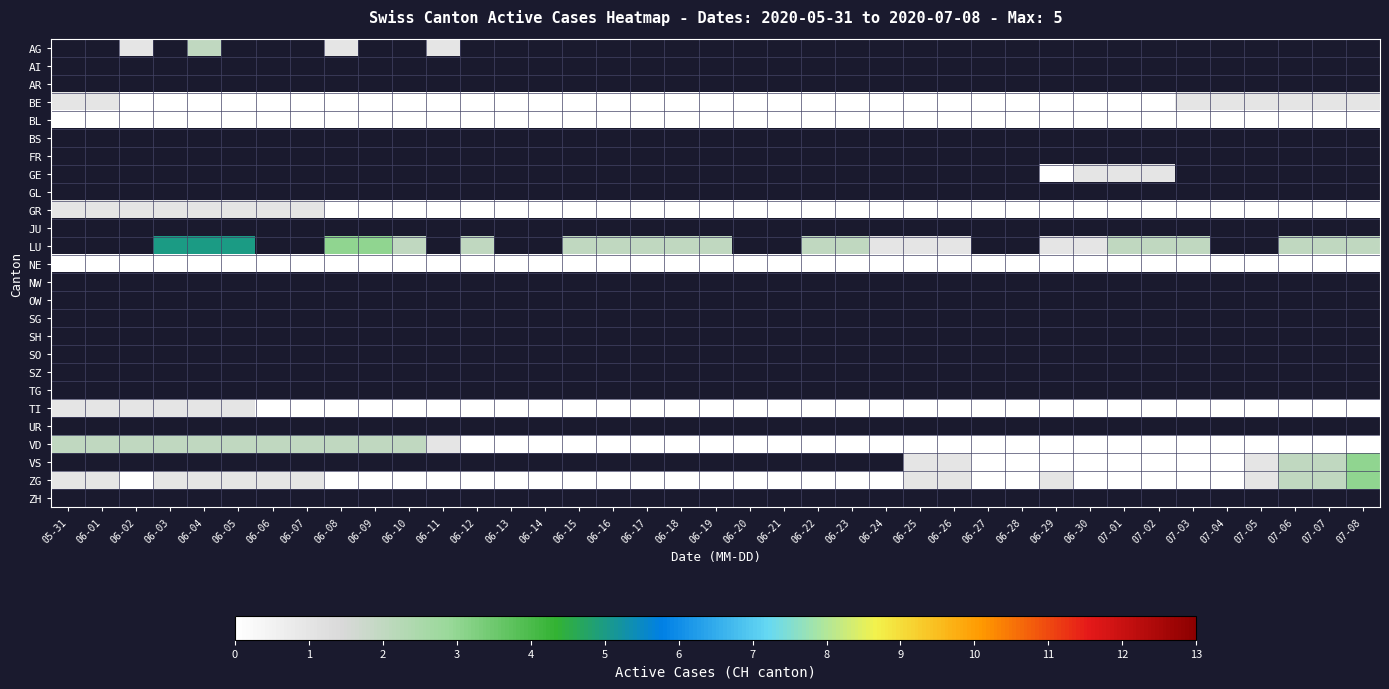

Which has a higher value, 06-13 or 06-22?

06-22